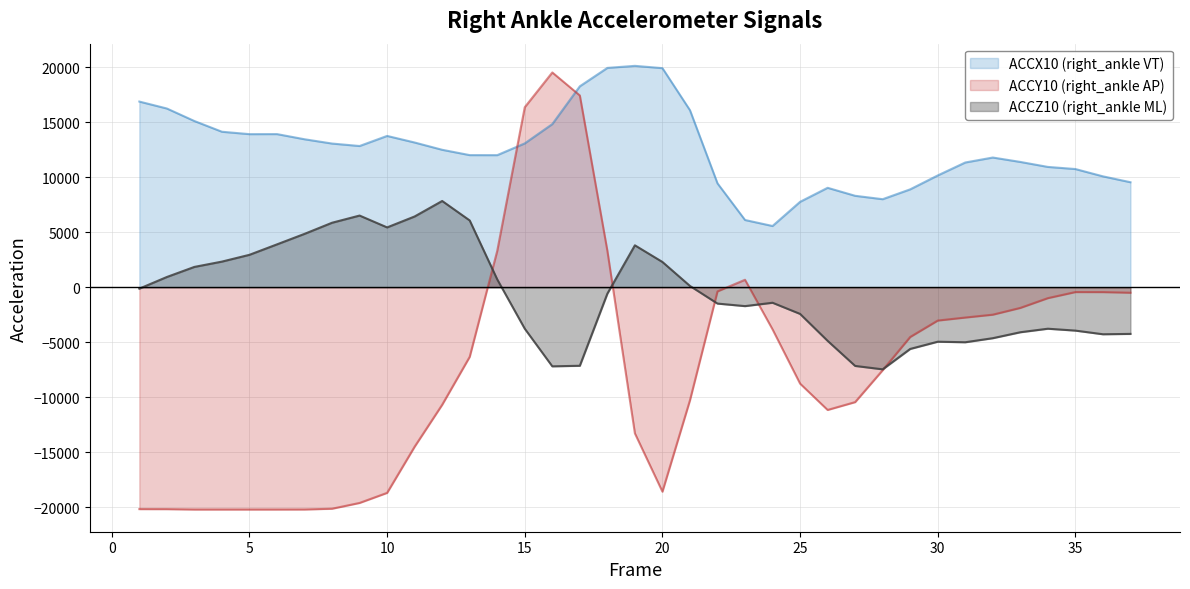

What is the difference between the ACCZ10 (right_ankle ML) values at 9 and 31?

11506.4